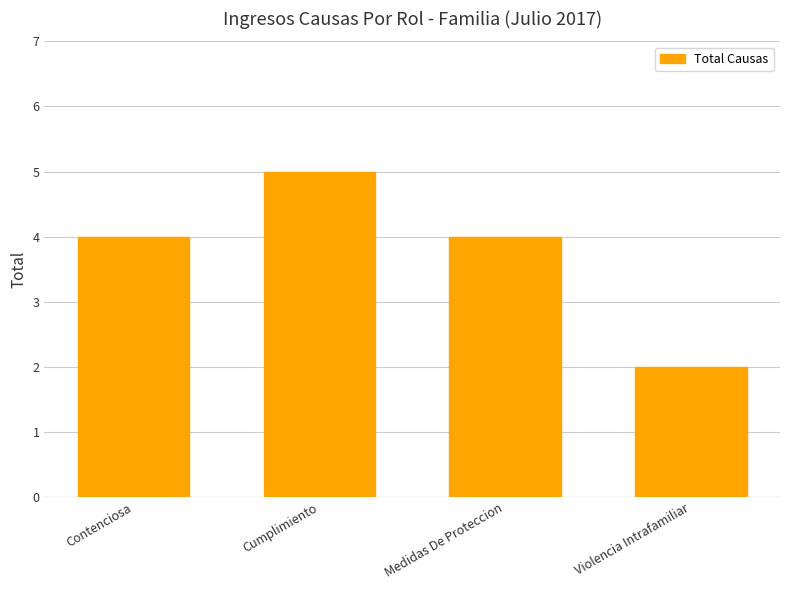

What is the value of the 4th bar from the left?

2